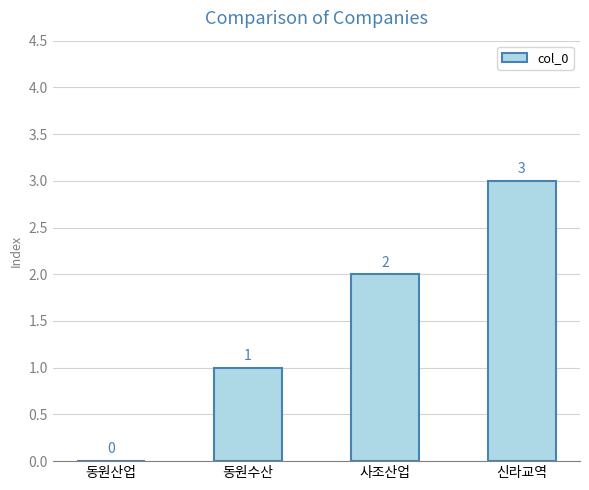

Count the number of data series in this chart.

1